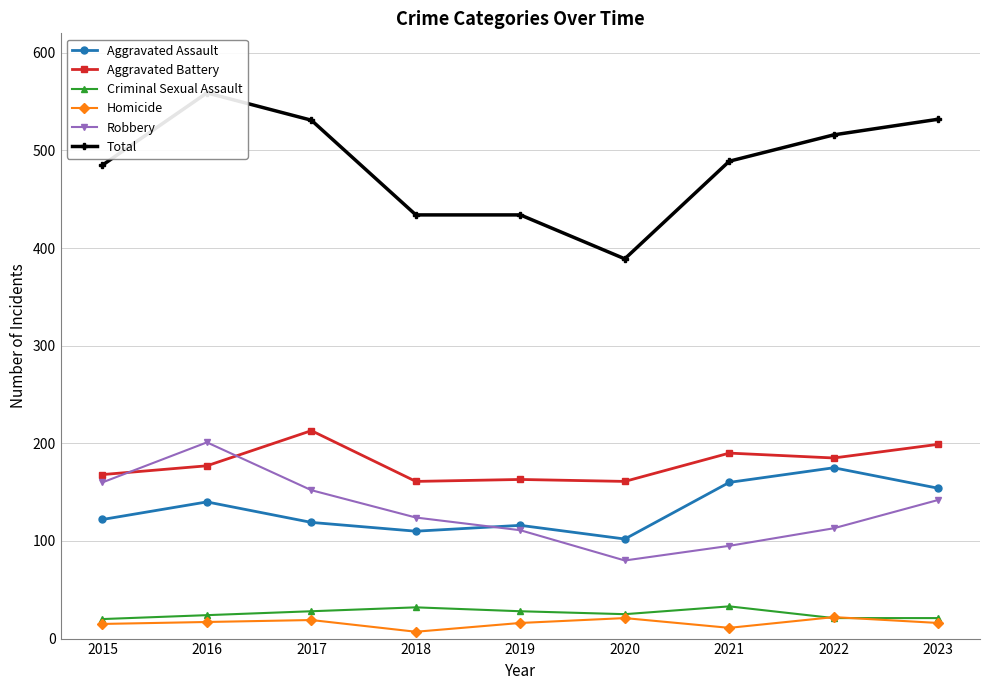

What is the difference between the maximum and minimum values in the Robbery series?

121